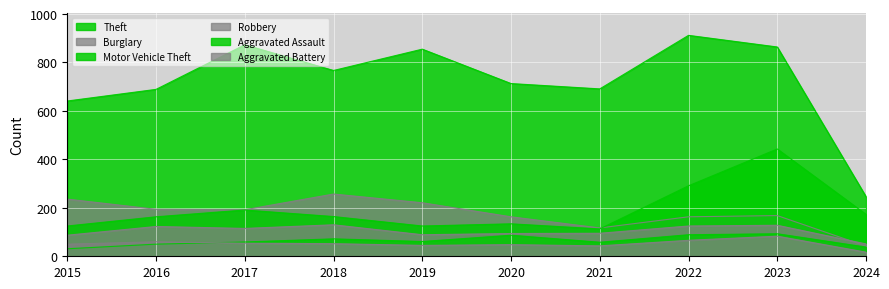

At which category does Robbery reach its first local peak?

2016